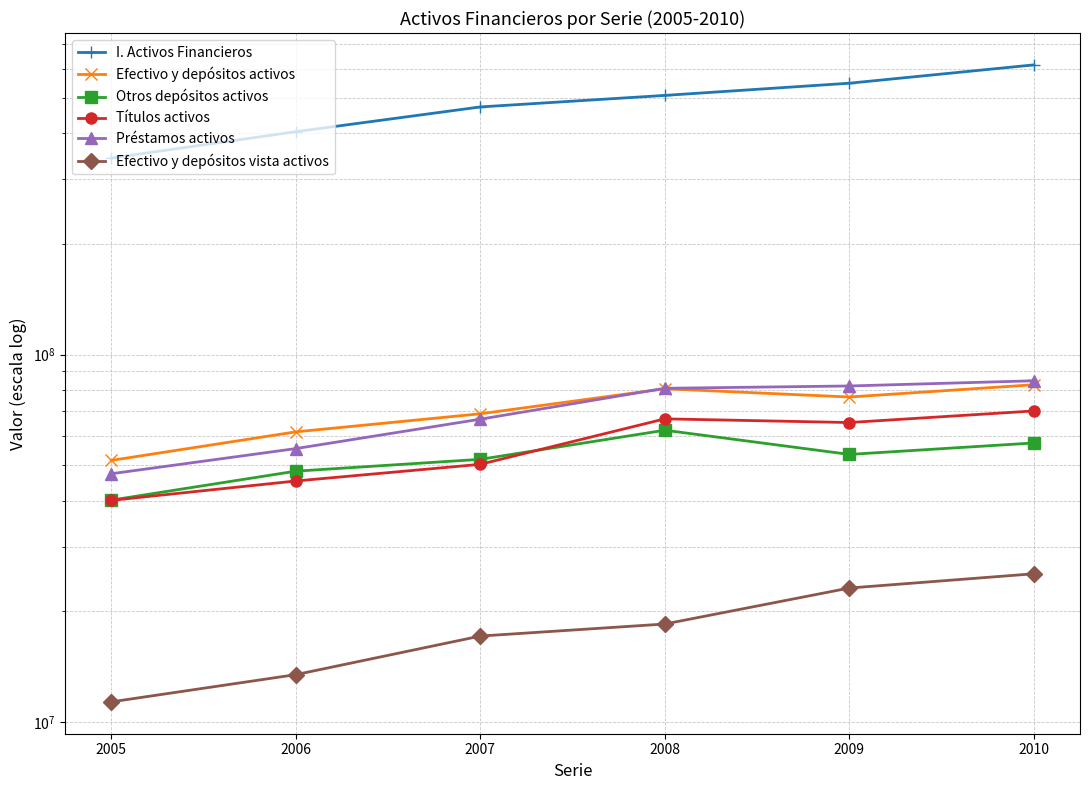

What is the greatest value displayed?

614447752